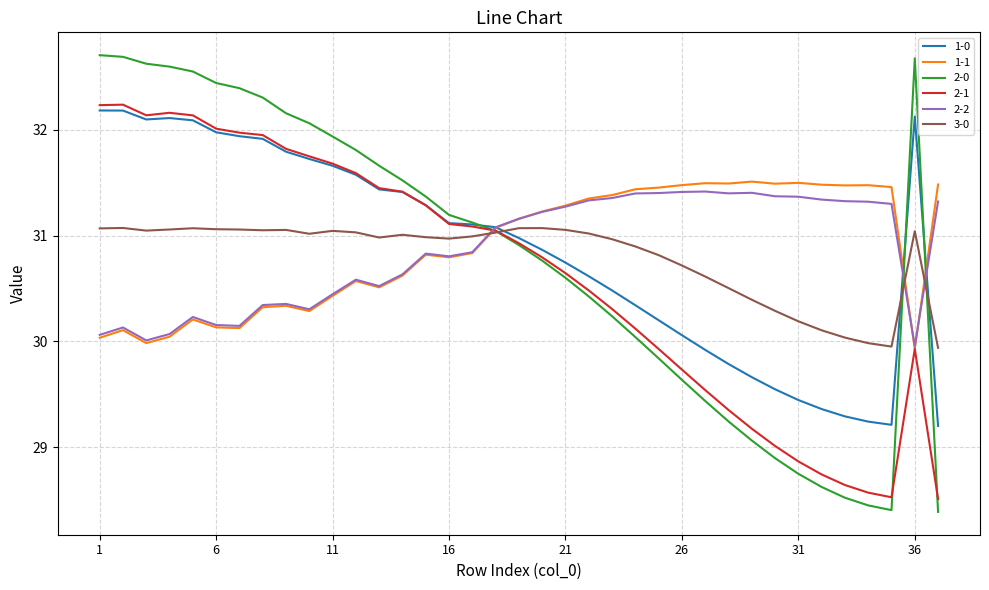

Which series has the largest range (max minus min)?

2-0